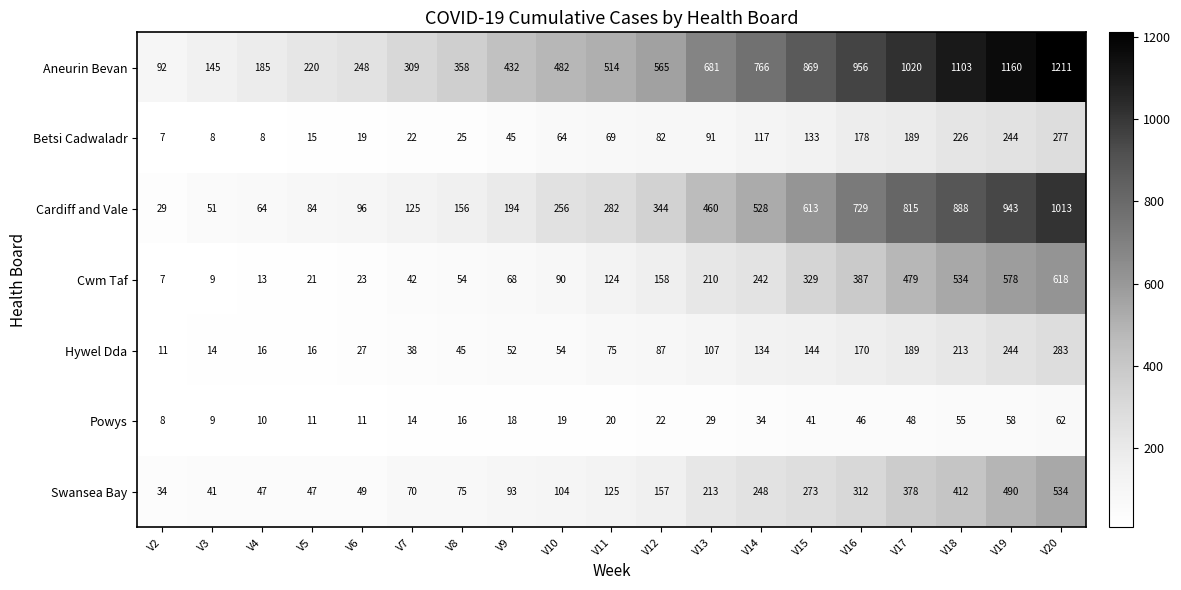

What is the sum of the Hywel Dda values at V3 and V15?

158